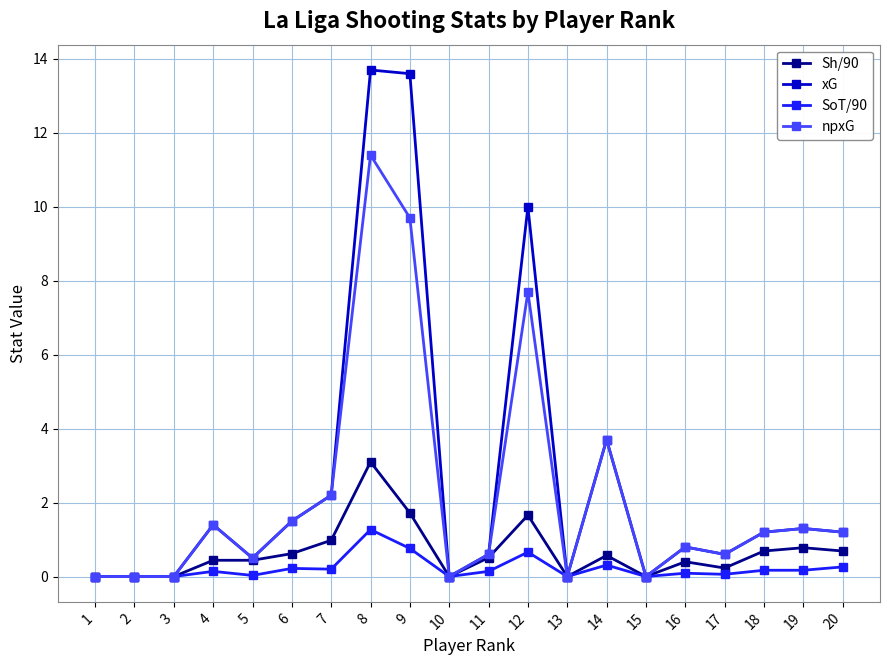

Rank the series by their maximum value, from lowest to highest.

SoT/90, Sh/90, npxG, xG